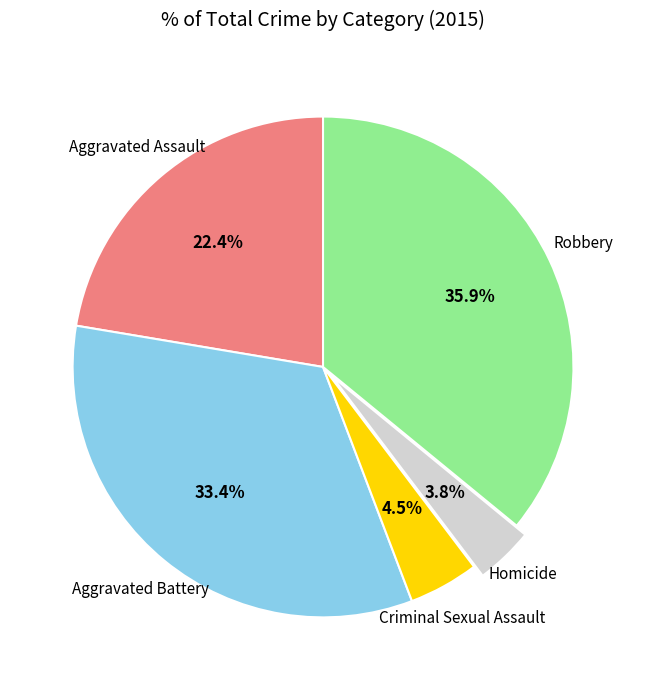

Is there a majority slice in this chart?

No